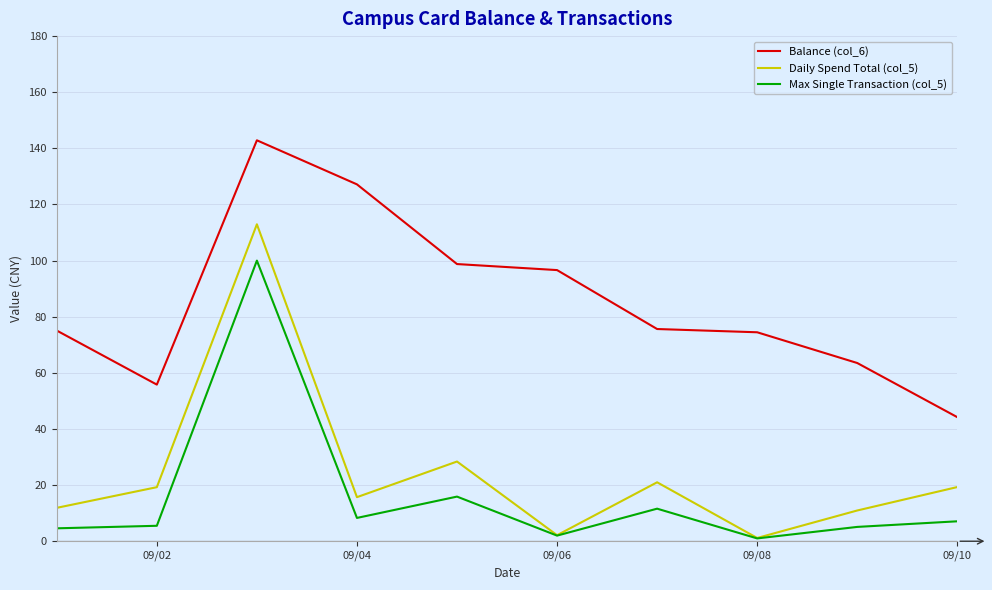

What is the maximum value shown in the chart?

142.9